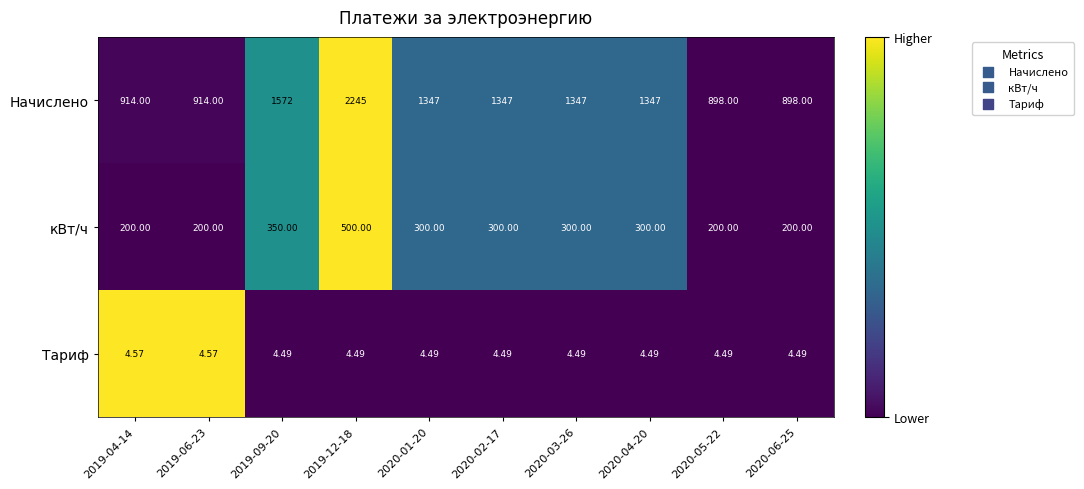

Between 2020-01-20 and 2020-06-25, which series saw the biggest shift?

Начислено